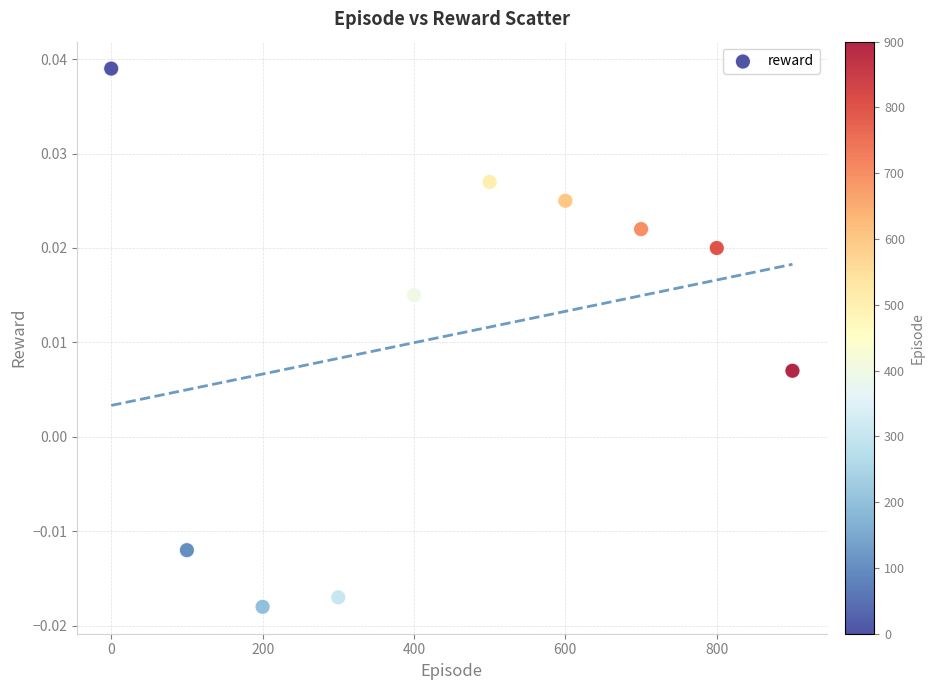

What is the average X value?

450.0